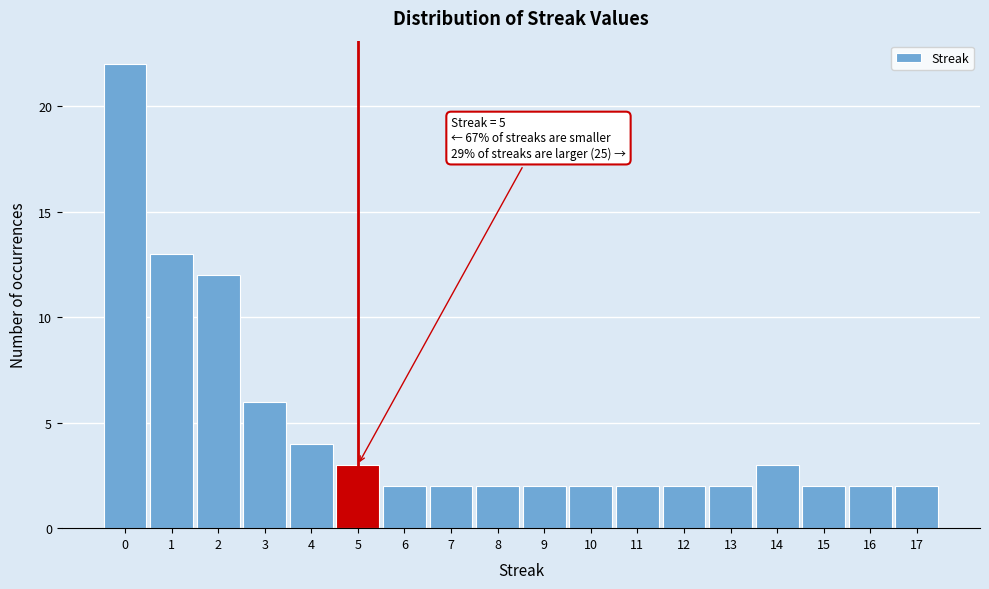

Over which range of the x-axis is the bar tallest?

-0.5 to 0.5